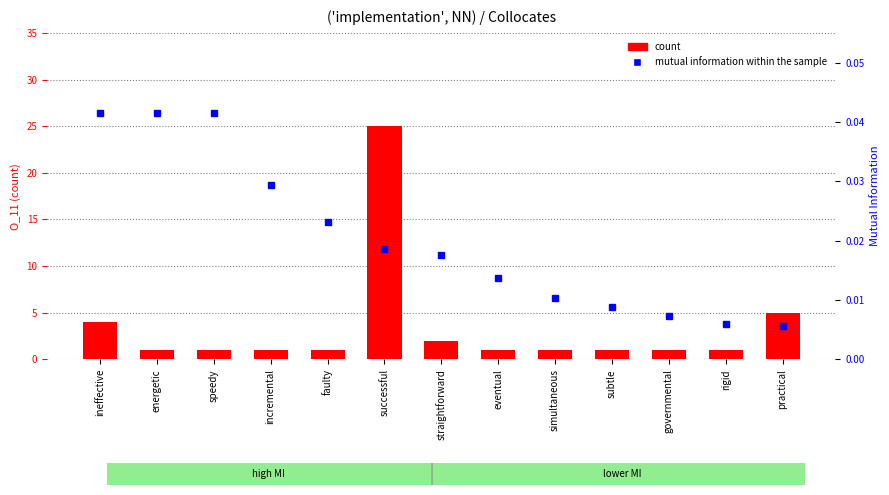

At straightforward, list the series in order from largest to smallest.

count, mutual information within the sample